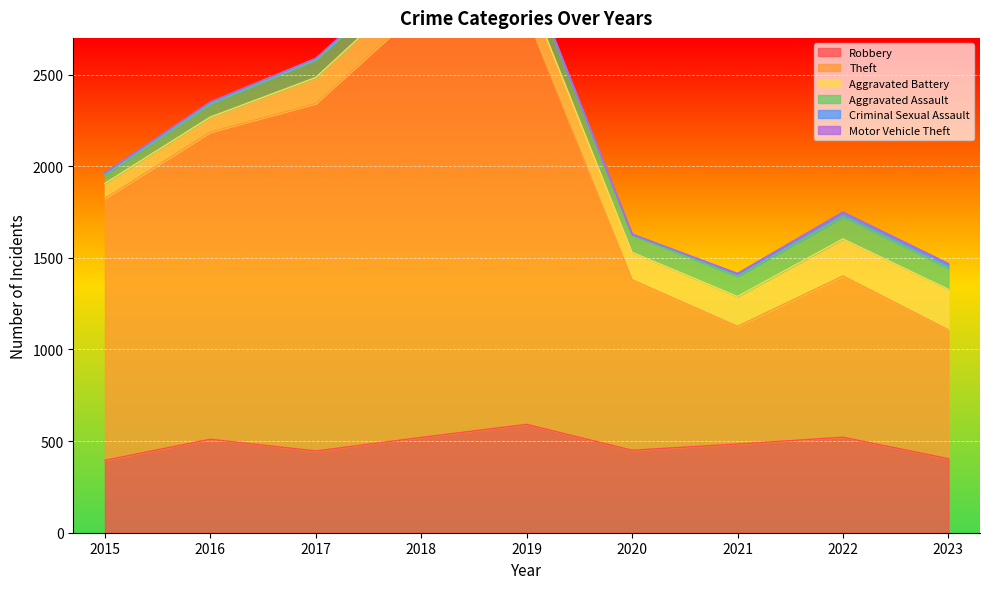

Reading left to right, what are all the values shown in this chart?

Robbery: 2015=395	2016=510	2017=446	2018=520	2019=591	2020=450	2021=484	2022=521	2023=404
Theft: 2015=1429	2016=1676	2017=1896	2018=2342	2019=2230	2020=930	2021=642	2022=880	2023=703
Aggravated Battery: 2015=82	2016=82	2017=142	2018=152	2019=148	2020=150	2021=163	2022=202	2023=221
Aggravated Assault: 2015=46	2016=71	2017=95	2018=77	2019=98	2020=94	2021=110	2022=121	2023=115
Criminal Sexual Assault: 2015=12	2016=8	2017=8	2018=11	2019=8	2020=3	2021=14	2022=24	2023=20
Motor Vehicle Theft: 2015=1	2016=4	2017=2	2018=1	2019=1	2020=3	2021=2	2022=2	2023=6